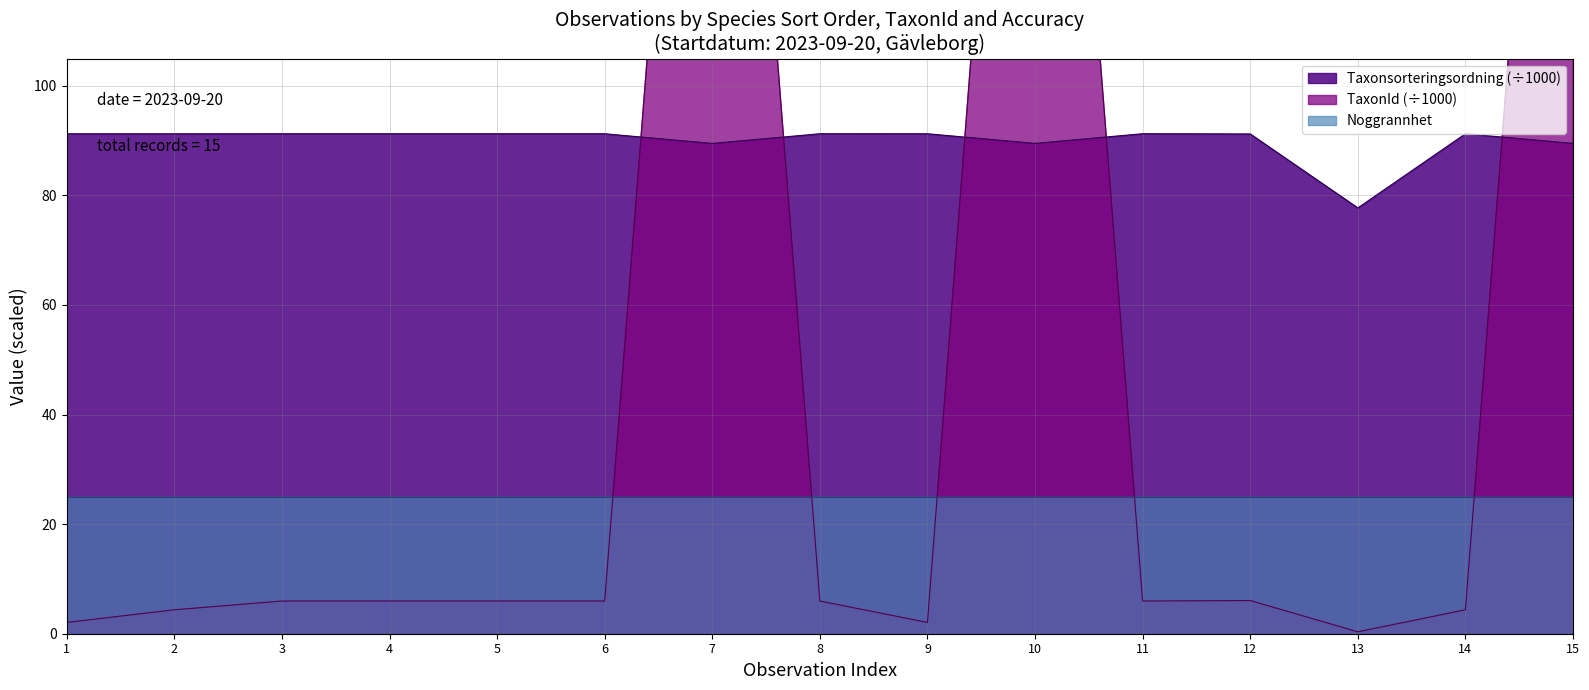

What is the sum of all TaxonId values?

825.2